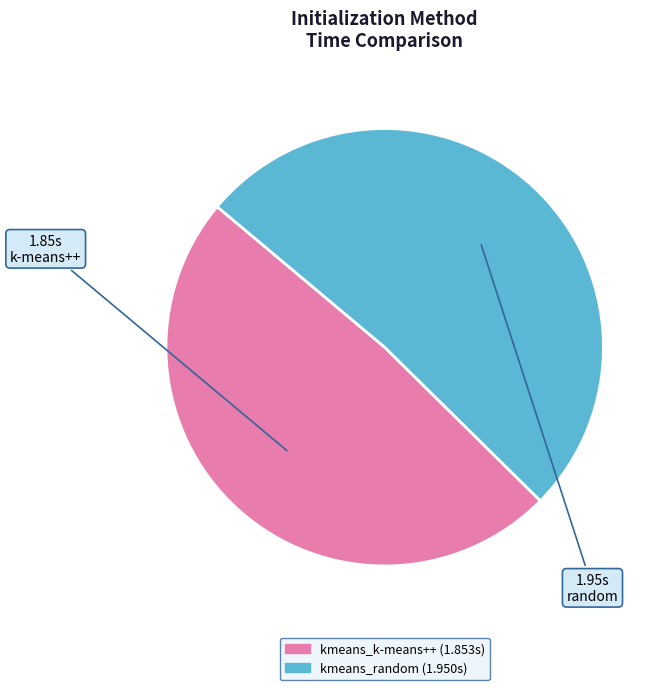

Is the sum of kmeans_random and kmeans_k-means++ greater than half?

Yes